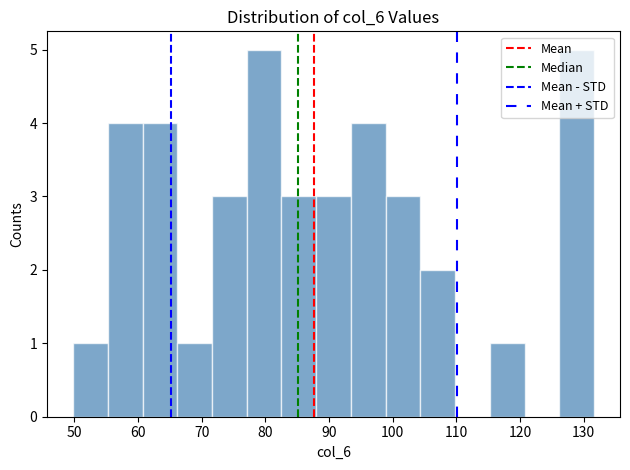

Reading left to right, list every bar in this chart as the range it spans on the x-axis followed by its height. Neither the bar edges nor the heights are printed on the chart, so give them approximately, as read against the axes.

50 to 55: 1
55 to 61: 4
61 to 66: 4
66 to 72: 1
72 to 77: 3
77 to 83: 5
83 to 88: 3
88 to 93: 3
93 to 99: 4
99 to 104: 3
104 to 110: 2
110 to 115: 0
115 to 121: 1
121 to 126: 0
126 to 132: 5